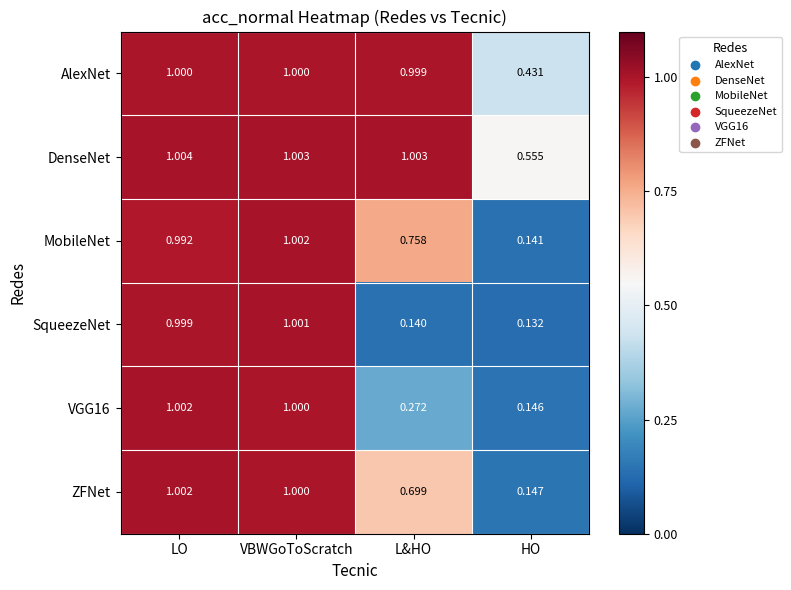

At which category does the chart reach its peak across all series?

LO